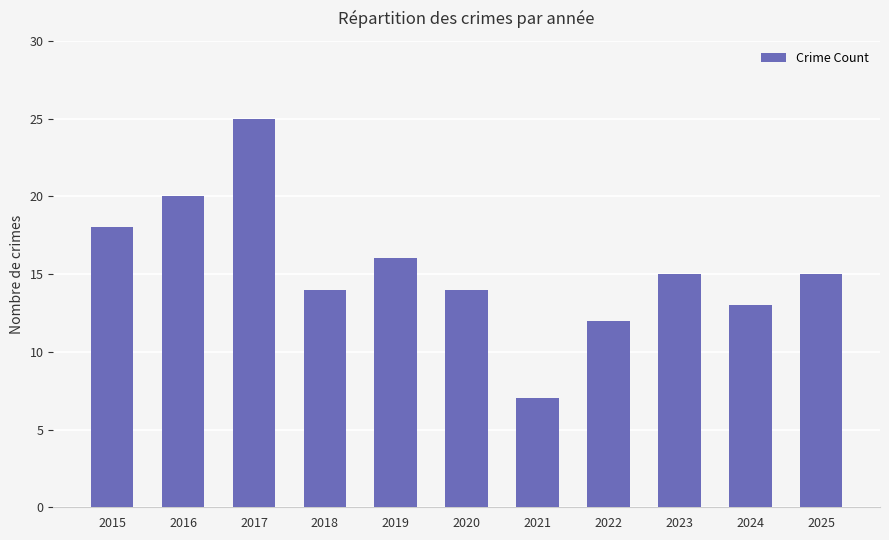

Which label corresponds to the largest value in the chart?

2017